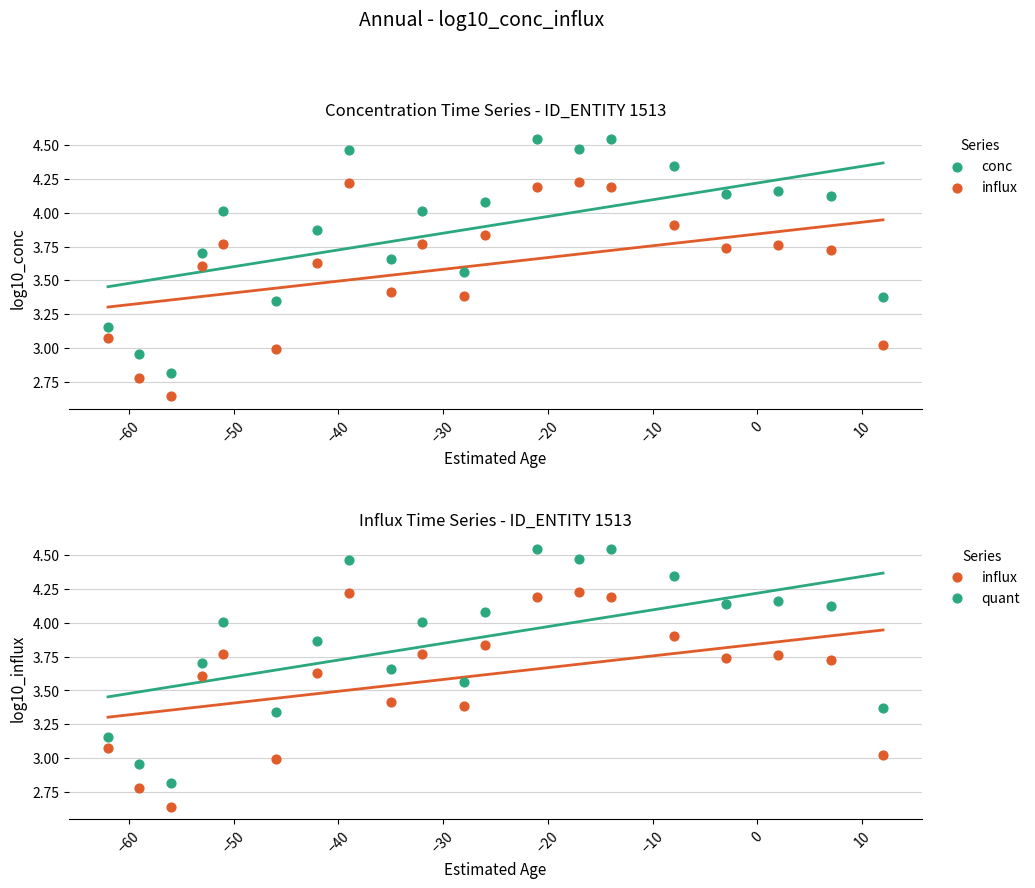

Which series contains the lowest Y value?

influx